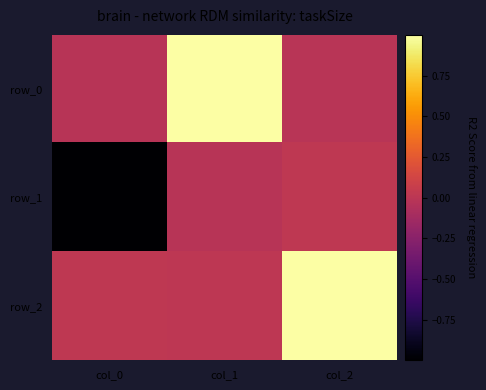

Reading left to right, extract all data points from this chart.

row_0: -0.0	1.0	-0.0
row_1: -1.0	-0.0	0.0
row_2: 0.0	0.0	1.0